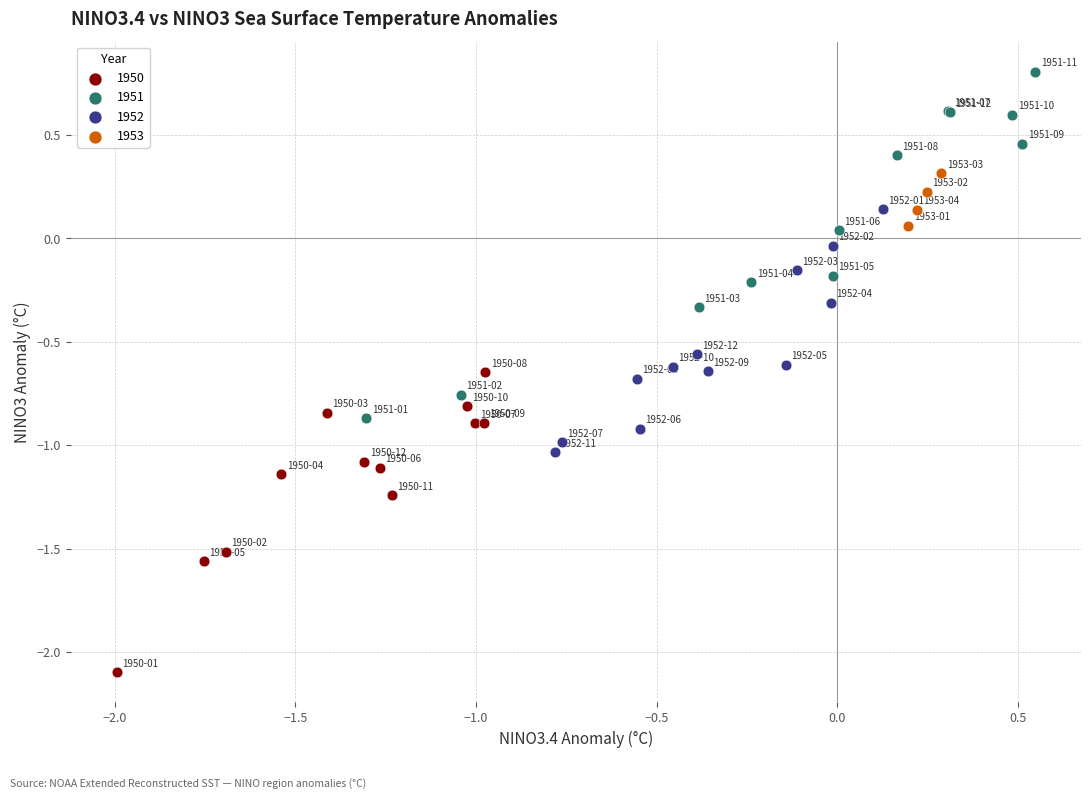

What are all the series names shown in the legend?

1950, 1951, 1952, 1953